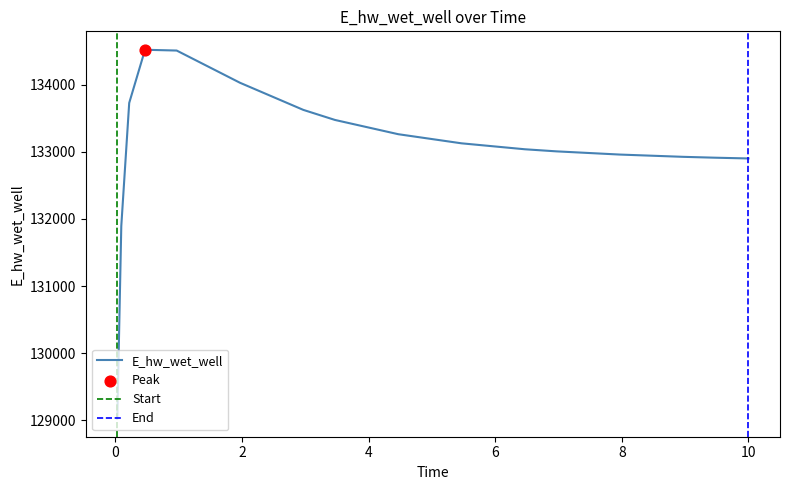

Between 7.96875 and 1.96875, which is larger?

1.96875